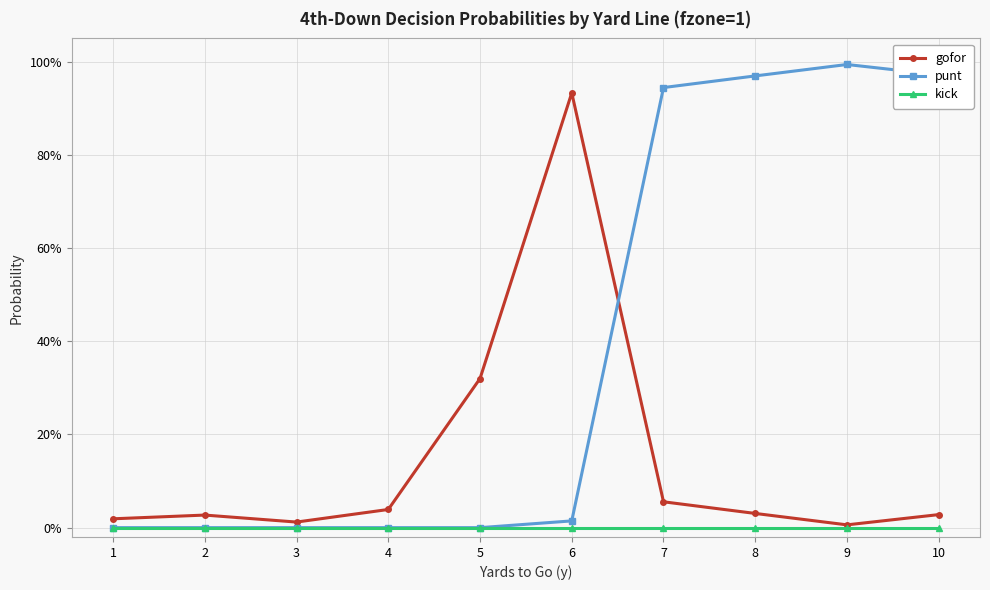

At 8, list the series in order from largest to smallest.

punt, gofor, kick